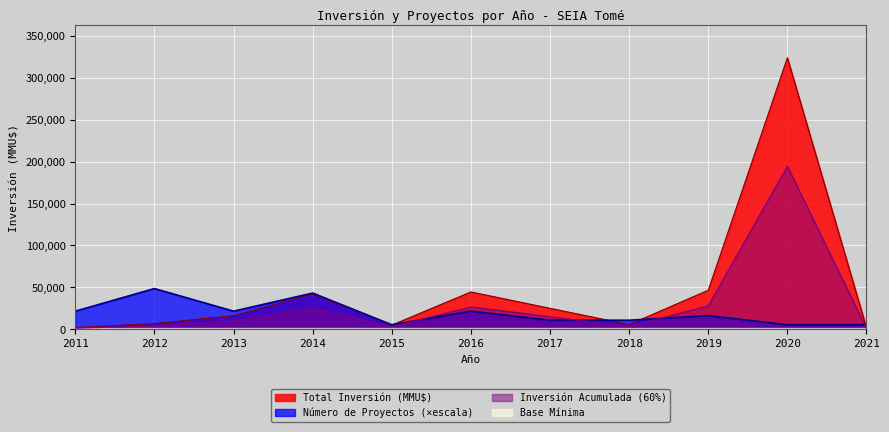

Is it true that Número de Proyectos equals 5400.3 at 2020?

True